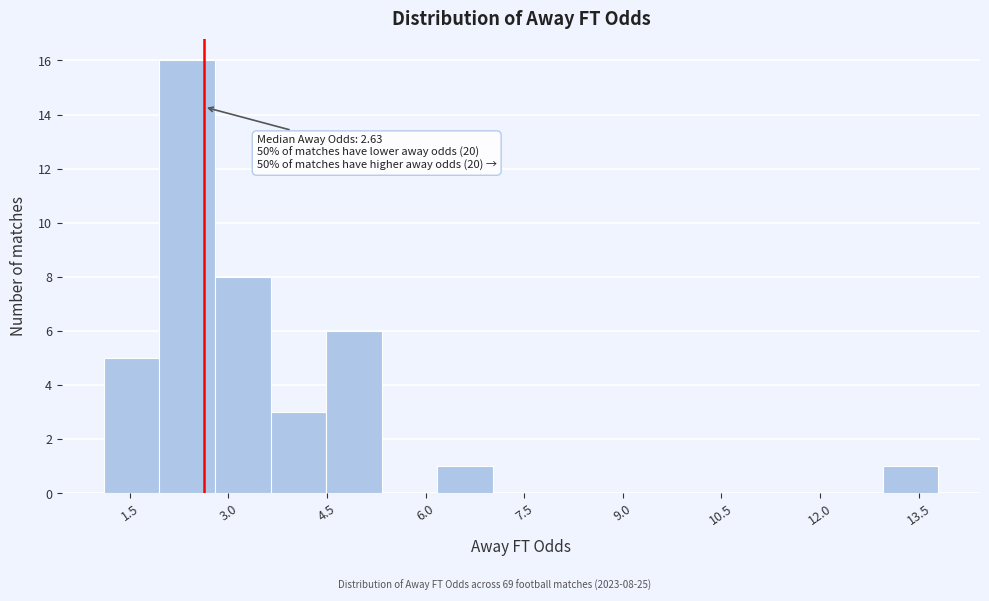

Over which range of the x-axis is the bar tallest?

2.0 to 2.8